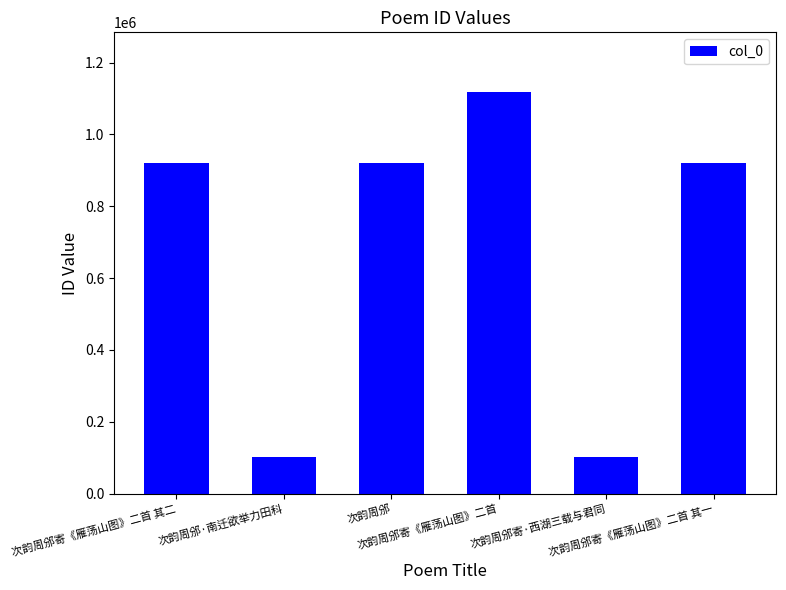

Approximately how many times larger is the value at 次韵周邠寄《雁荡山图》二首 其二 compared to 次韵周邠?

1.0